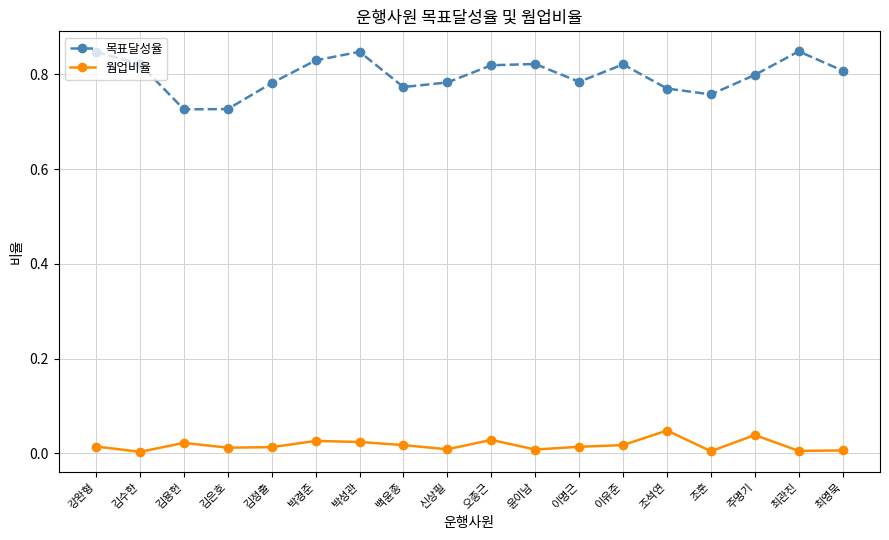

What is the label of the 15th point from the left?

조훈